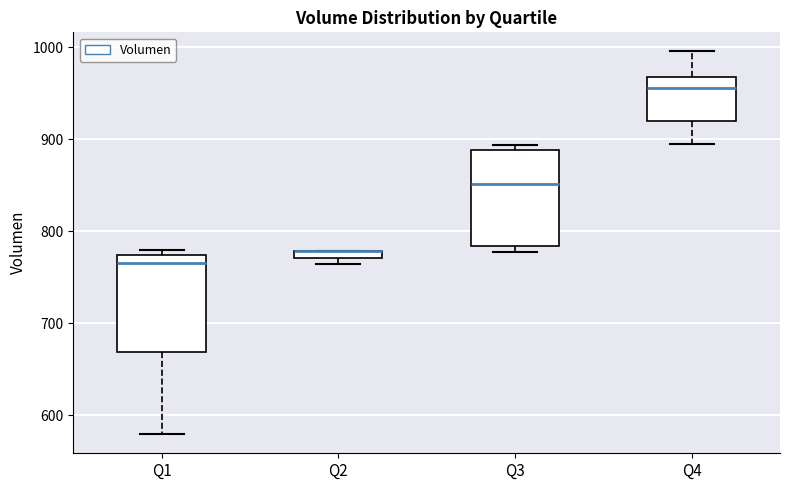

Where does the median line of the box for Q3 sit on the y-axis? The values are not printed on the chart, so give them approximately, as read against the axis.

850